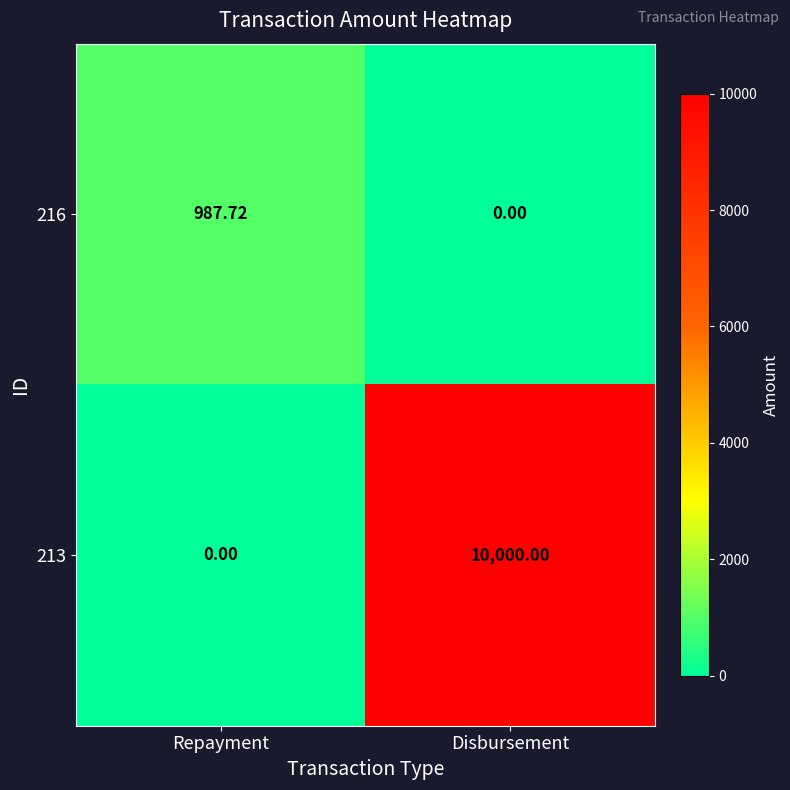

Rank the series at Repayment from highest to lowest value.

216, 213